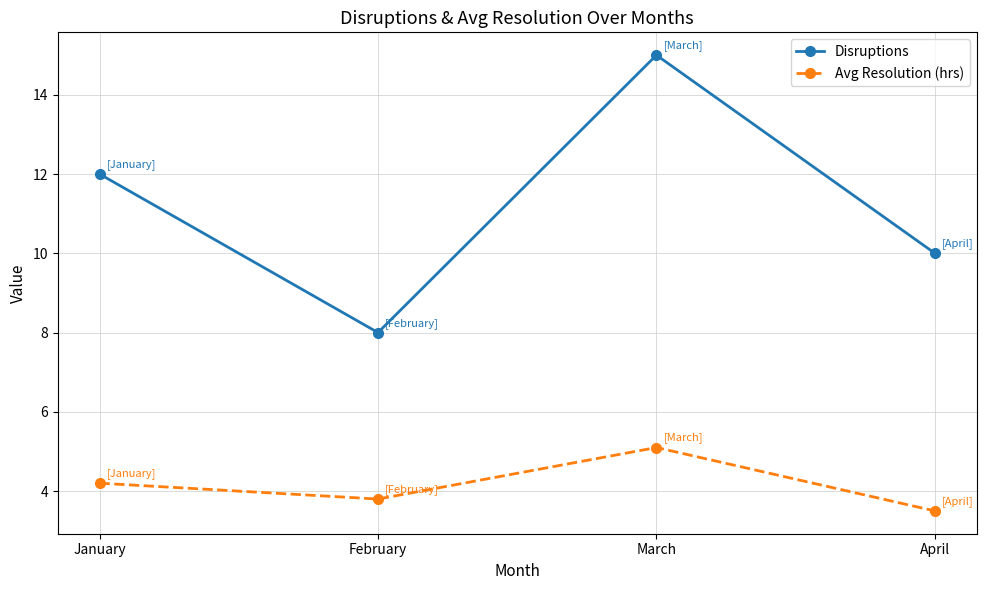

What is the value of the Disruptions point at the 3rd from the left?

15.0